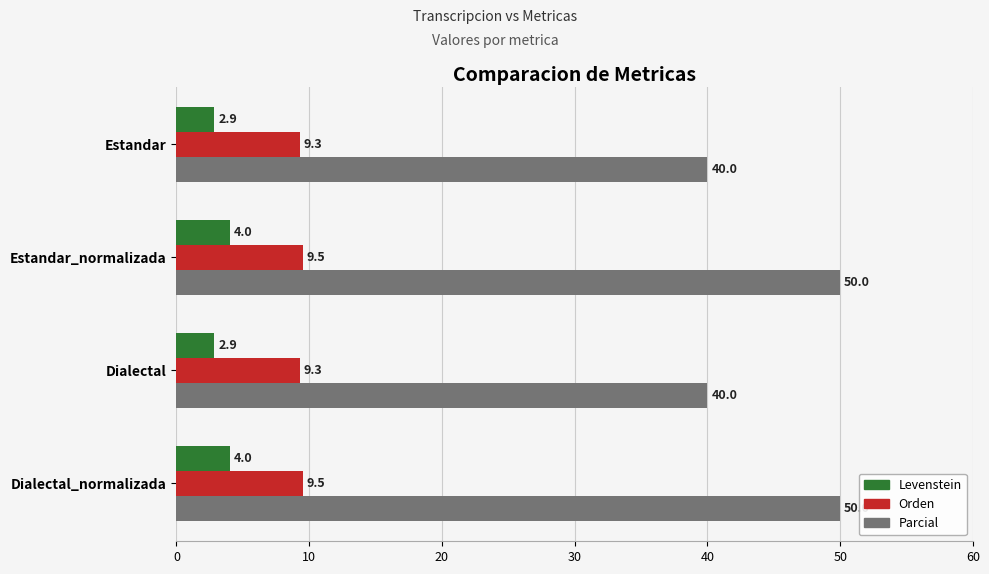

True or false: Orden has a value of 2.3 at Estandar_normalizada.

False